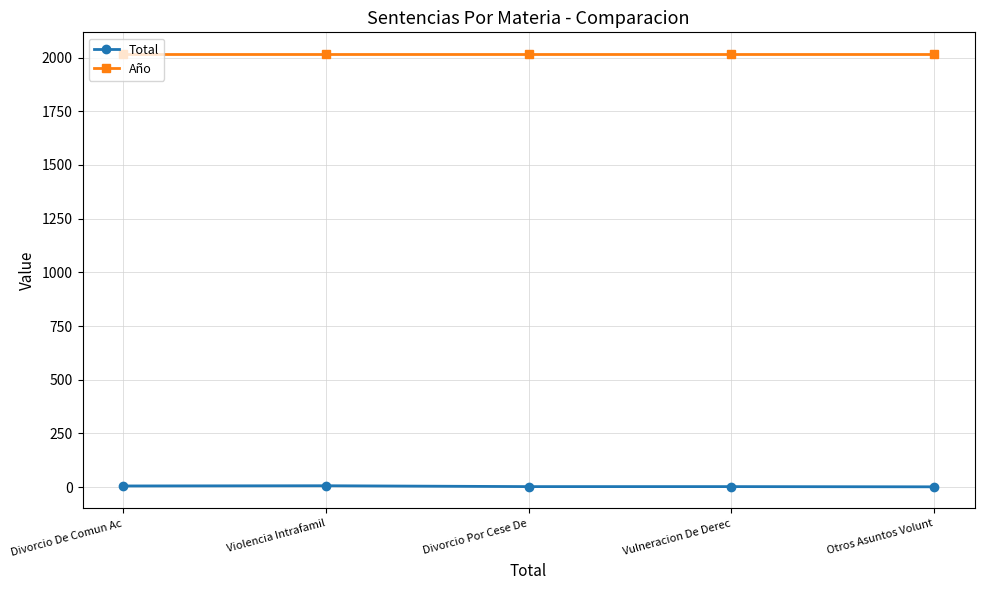

What is the label of the 4th point from the left?

Vulneracion De Derec